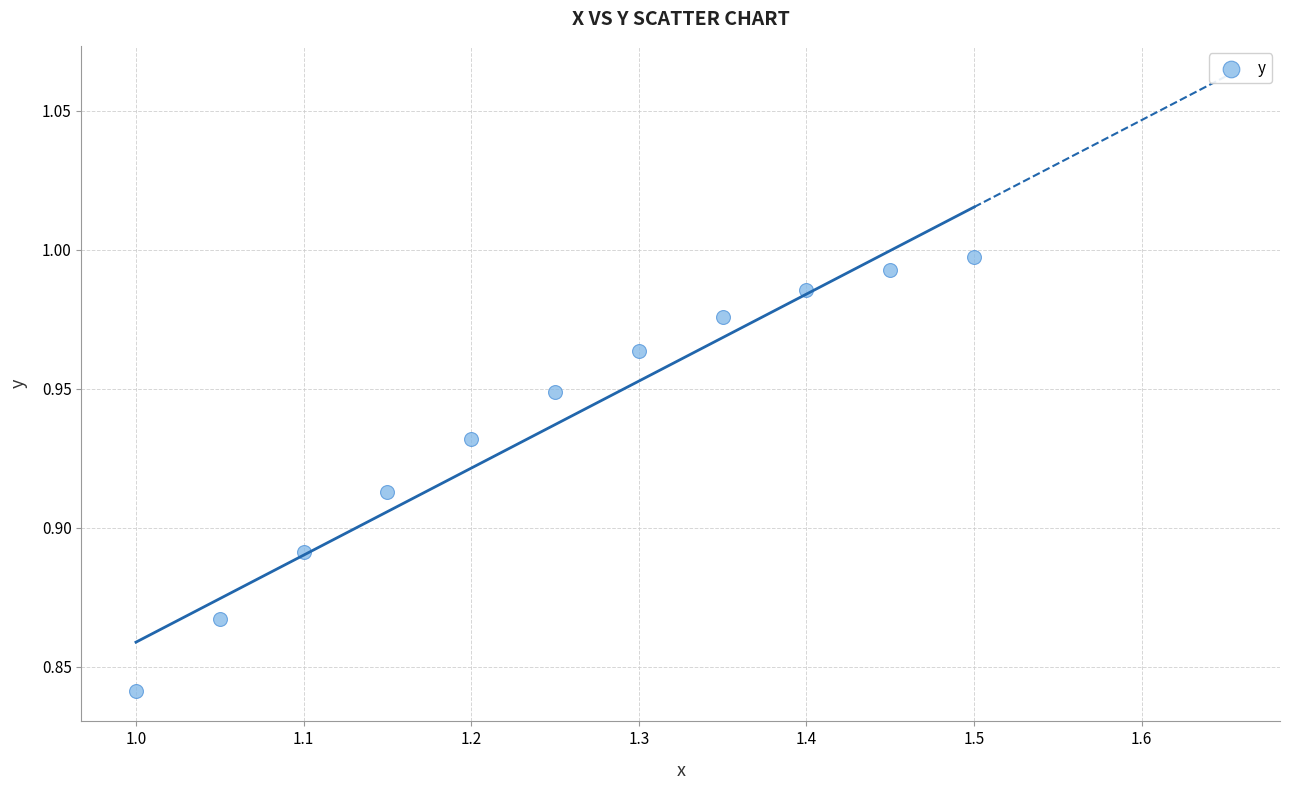

What is the range of X values (max minus min)?

0.5